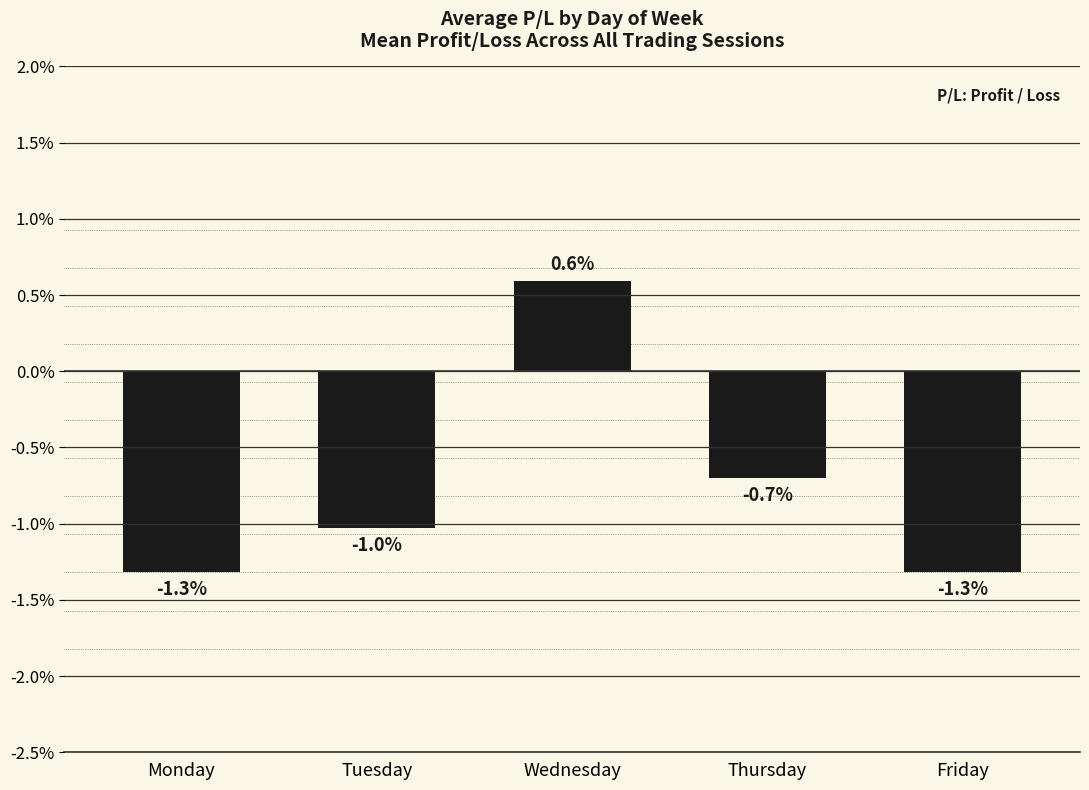

What is the change in value from Tuesday to Friday?

-0.3